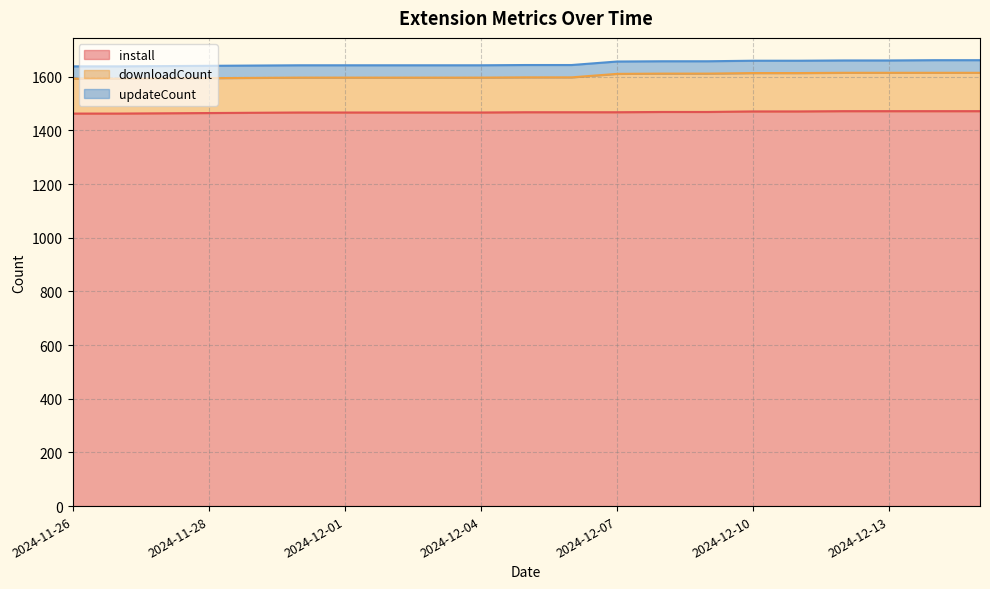

True or false: install and downloadCount intersect in this chart.

False